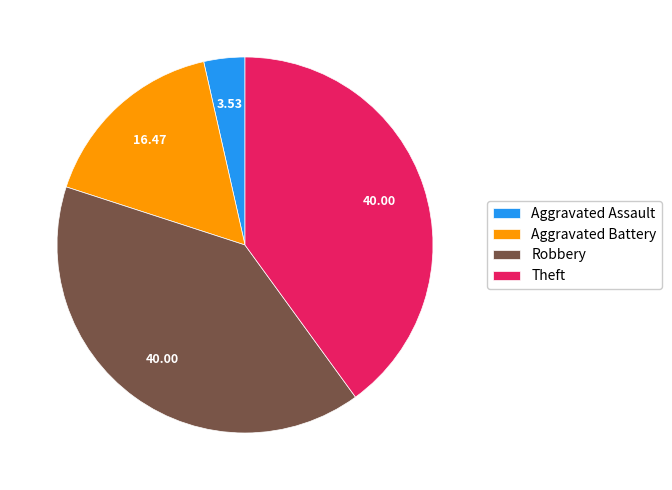

Is there a majority slice in this chart?

No